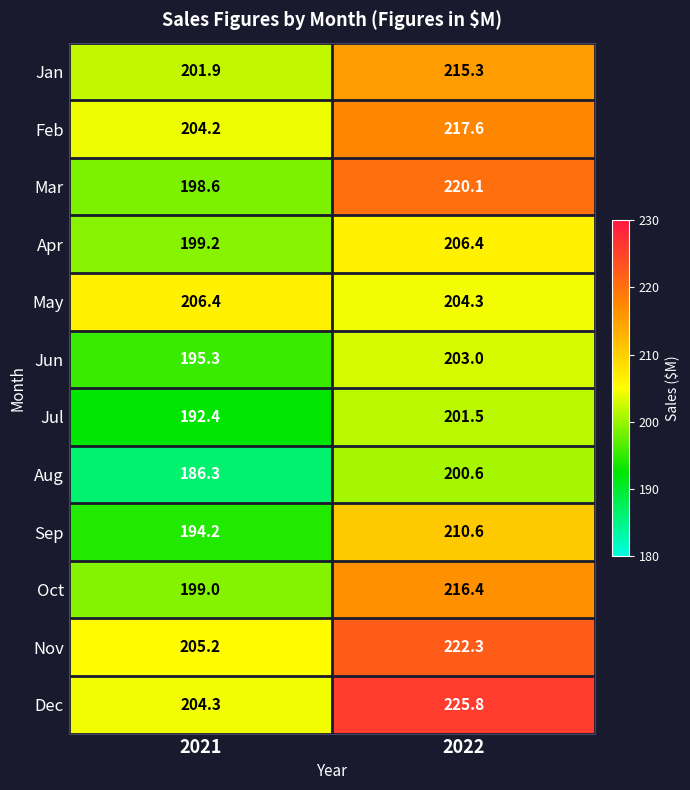

Rank the series at 2021 from highest to lowest value.

May, Nov, Dec, Feb, Jan, Apr, Oct, Mar, Jun, Sep, Jul, Aug